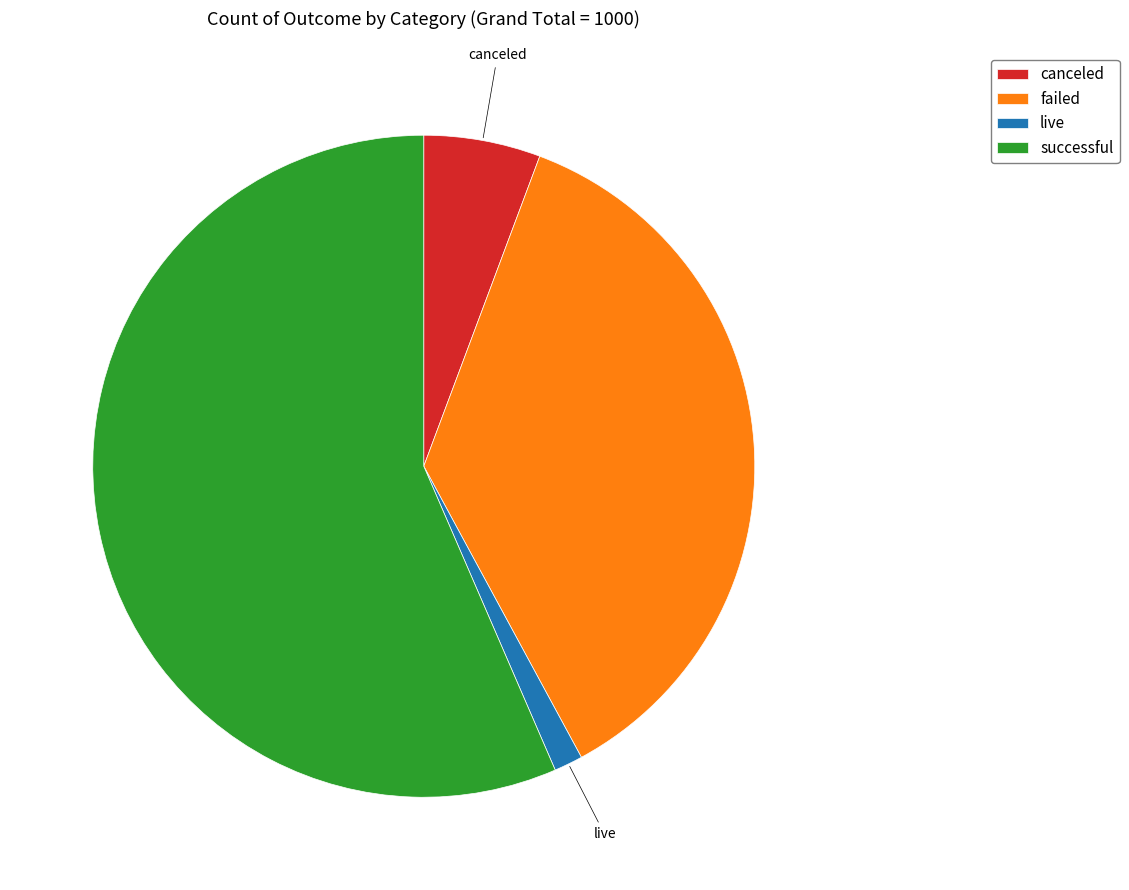

What is the smallest slice in the pie chart?

live